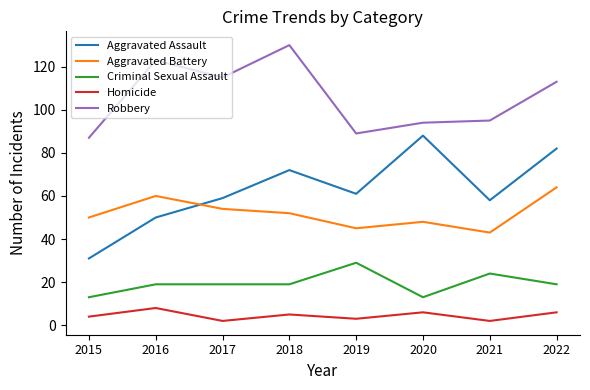

In Homicide, how many points are higher than both neighbors (excluding endpoints)?

3